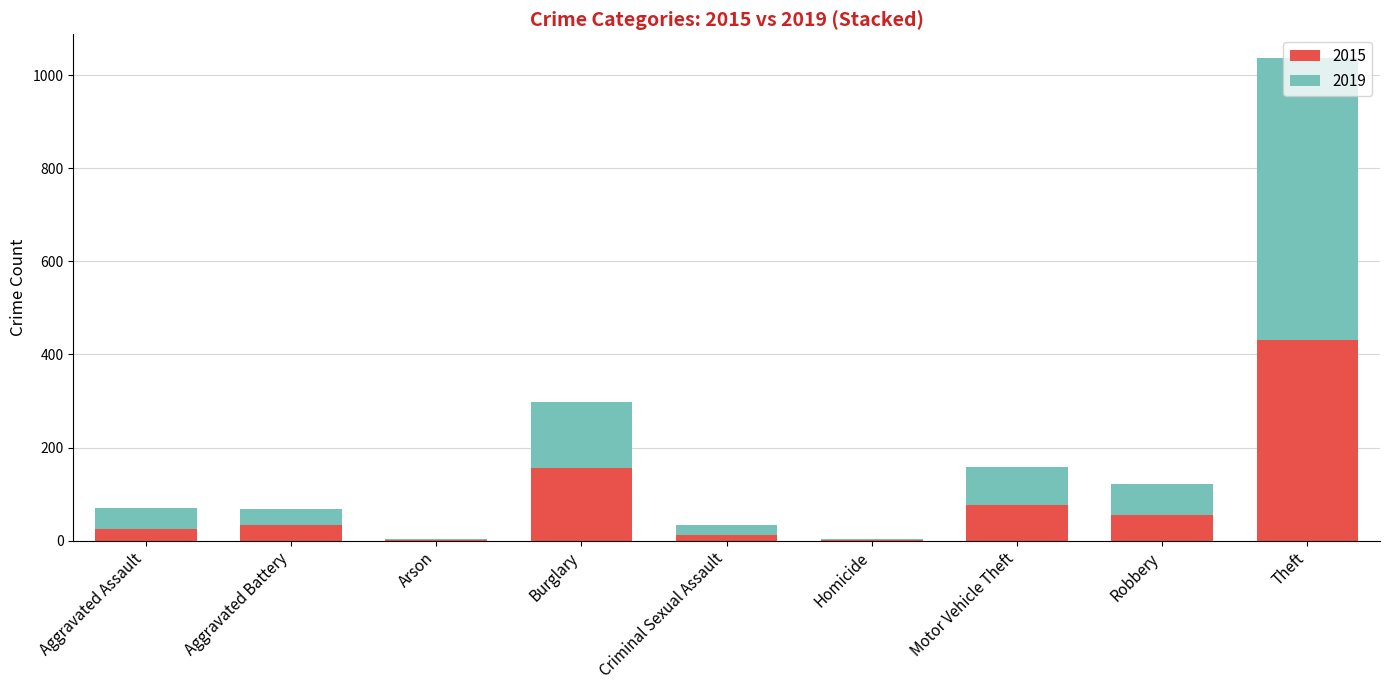

The 2015 series shows 245 at Burglary. True or false?

False